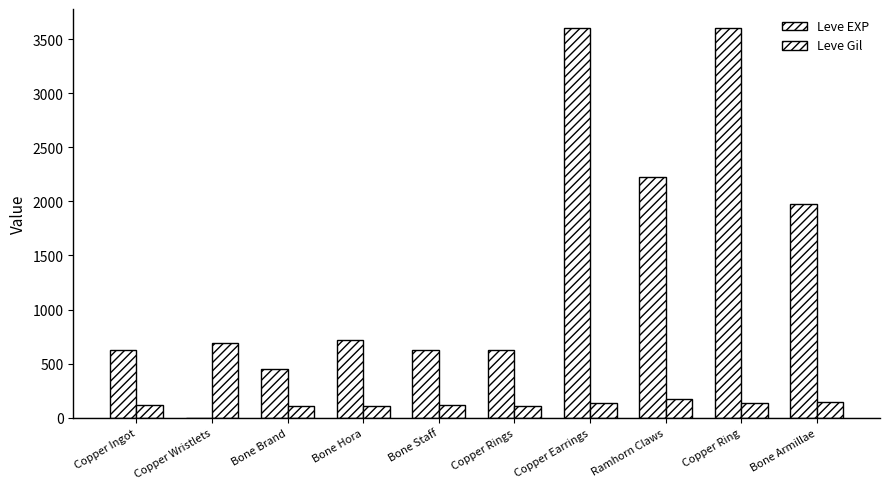

What position from the right is Ramhorn Claws?

3